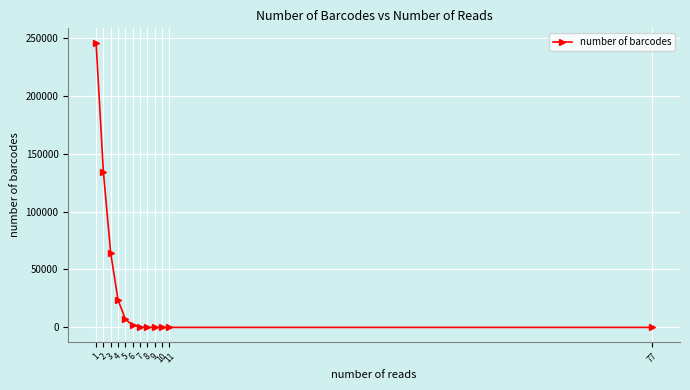

What is the sum of all values?

477027